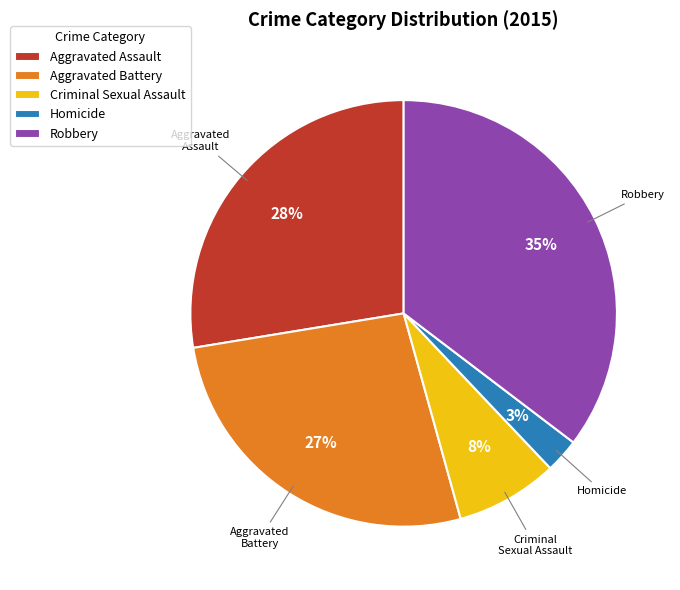

Which has a higher value, Homicide or Robbery?

Robbery